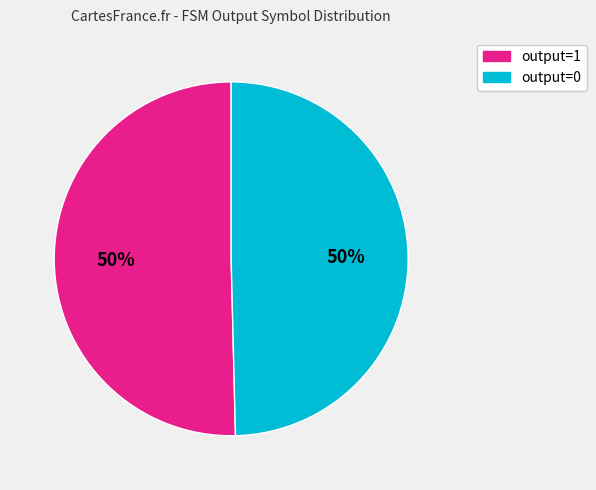

Approximately how many times larger is the value at output=0 compared to output=1?

1.0